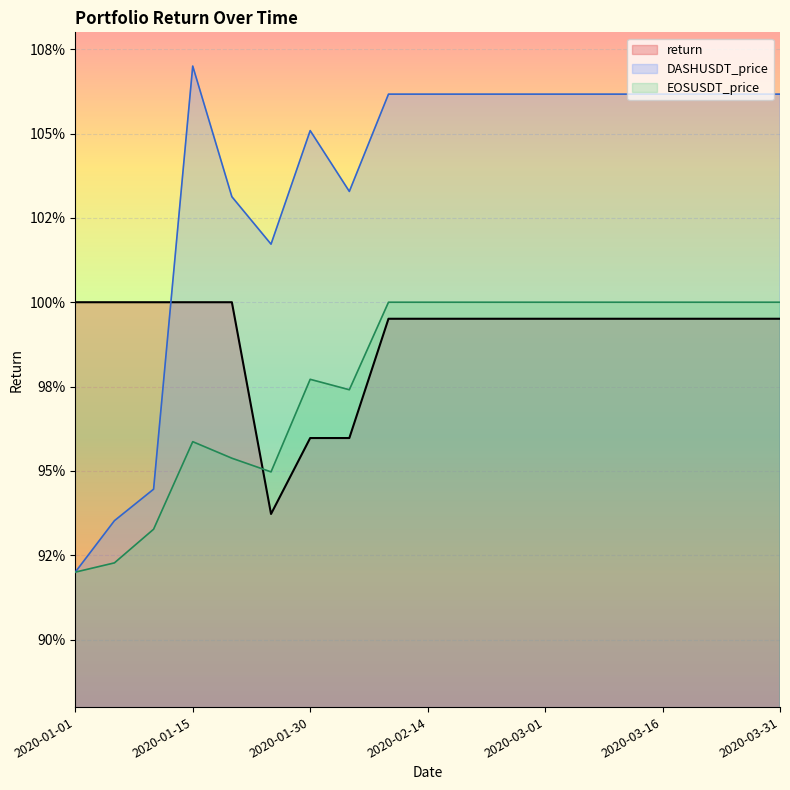

What is the approximate value of DASHUSDT_price at 2020-02-24?

1.1